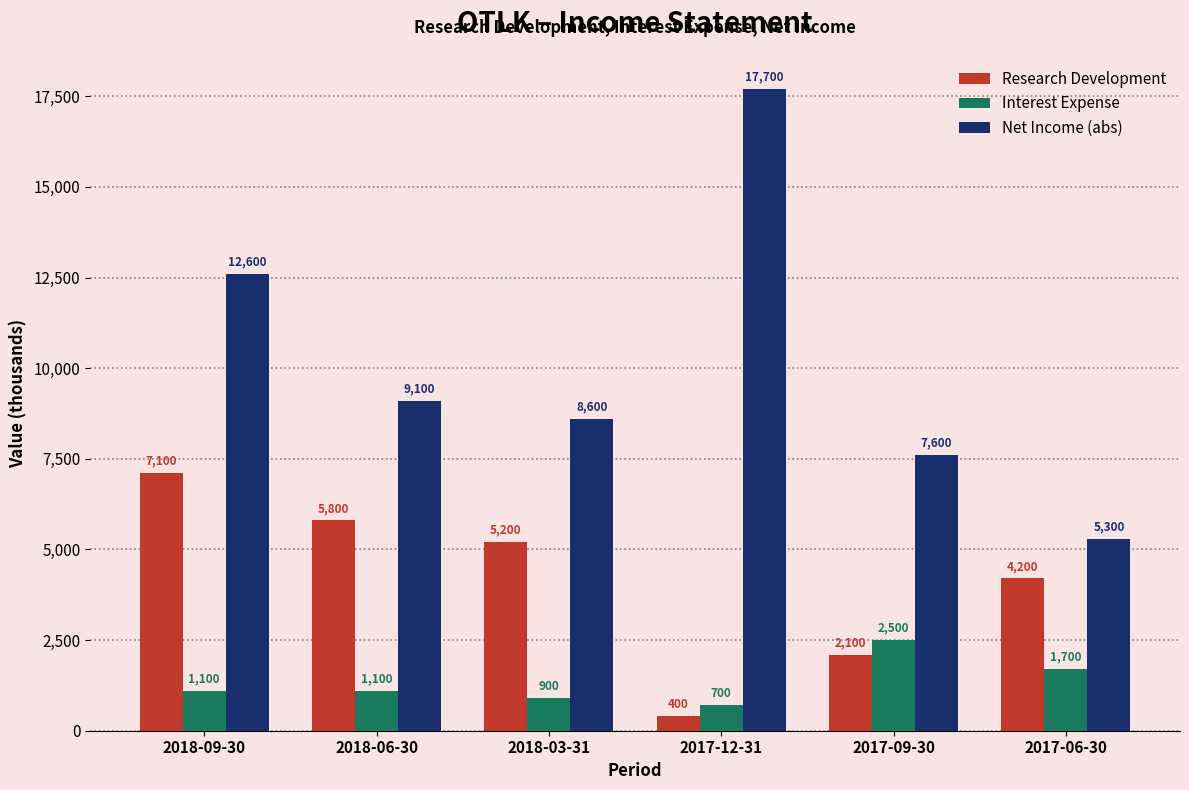

How many values in the Net Income (abs) series are below 9100?

3